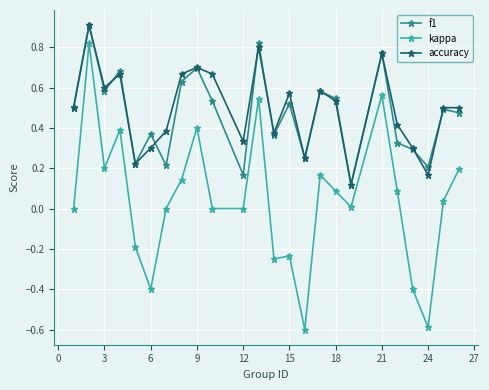

Is this an area chart (filled region under the line)?

No